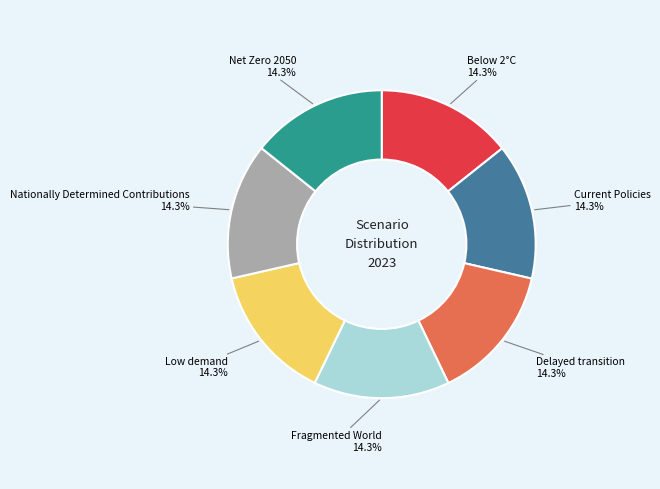

How many segments does this pie chart have?

7